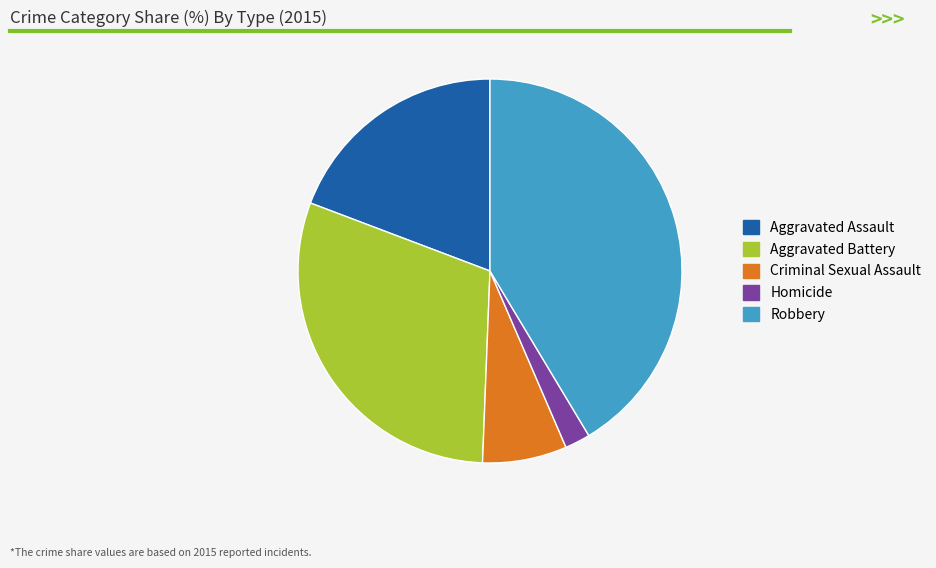

How many segments does this pie chart have?

5